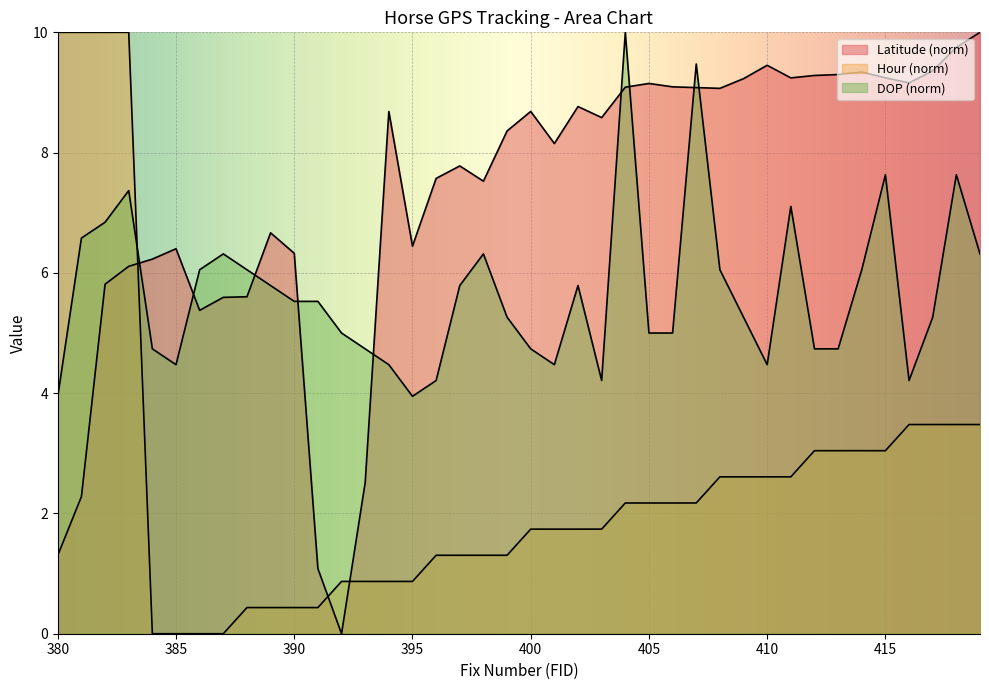

Does the chart display data point markers on the line(s)?

No